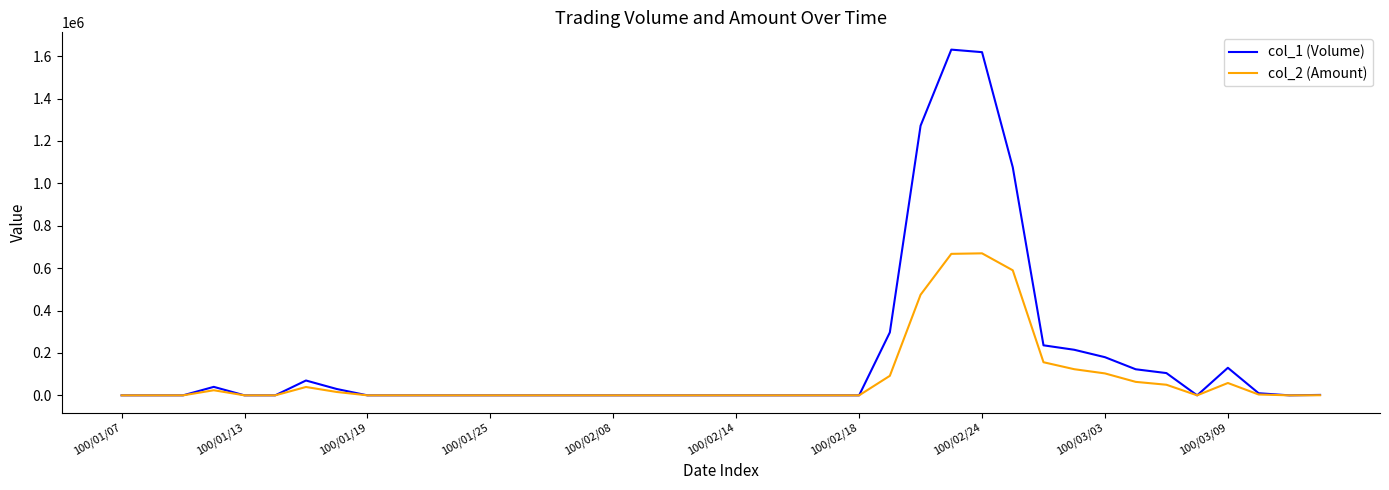

What is the greatest value displayed?

1631000